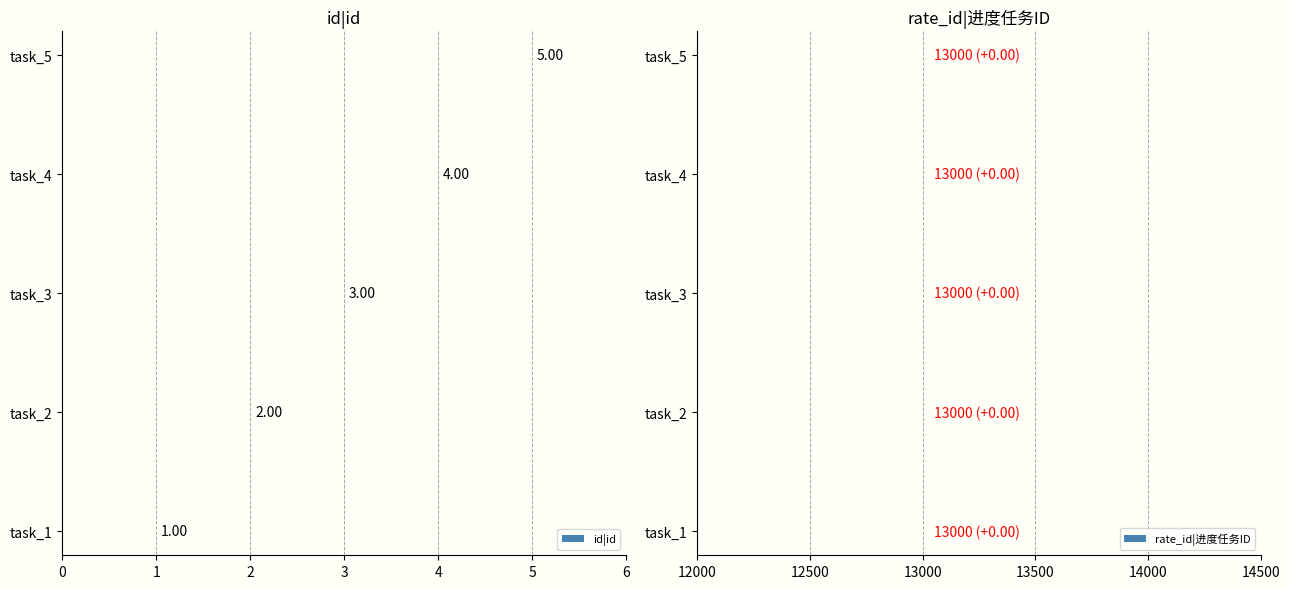

How many bars are there in total?

10